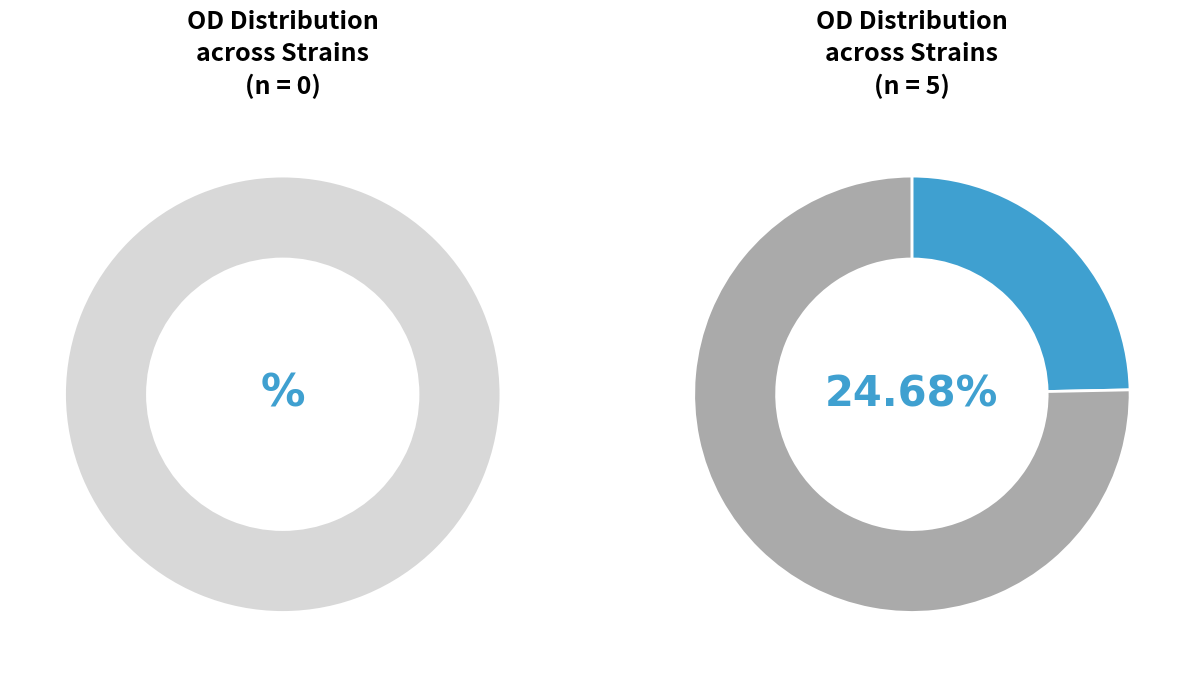

Is there any slice that represents more than half of the pie?

No